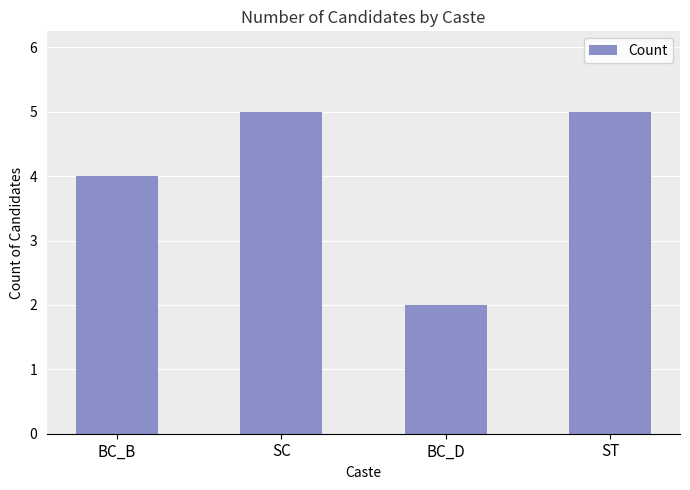

Which category has the lowest value across all series?

BC_D